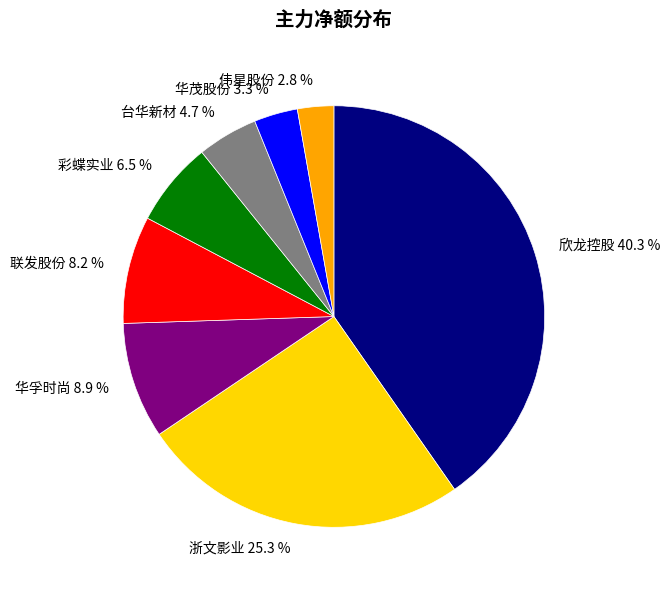

Which slice is the largest?

欣龙控股